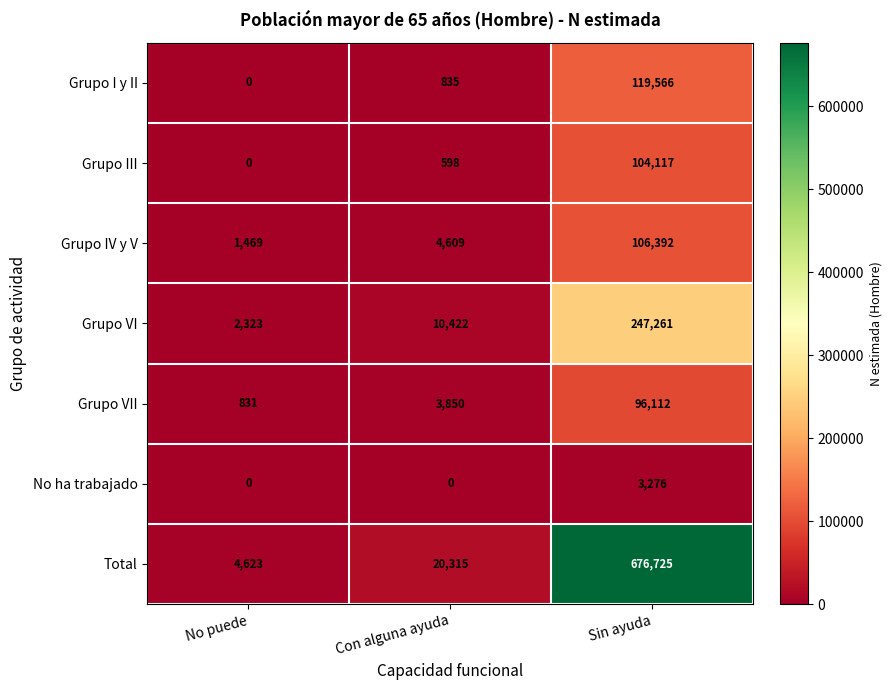

At which label does Grupo IV y V reach its minimum?

No puede